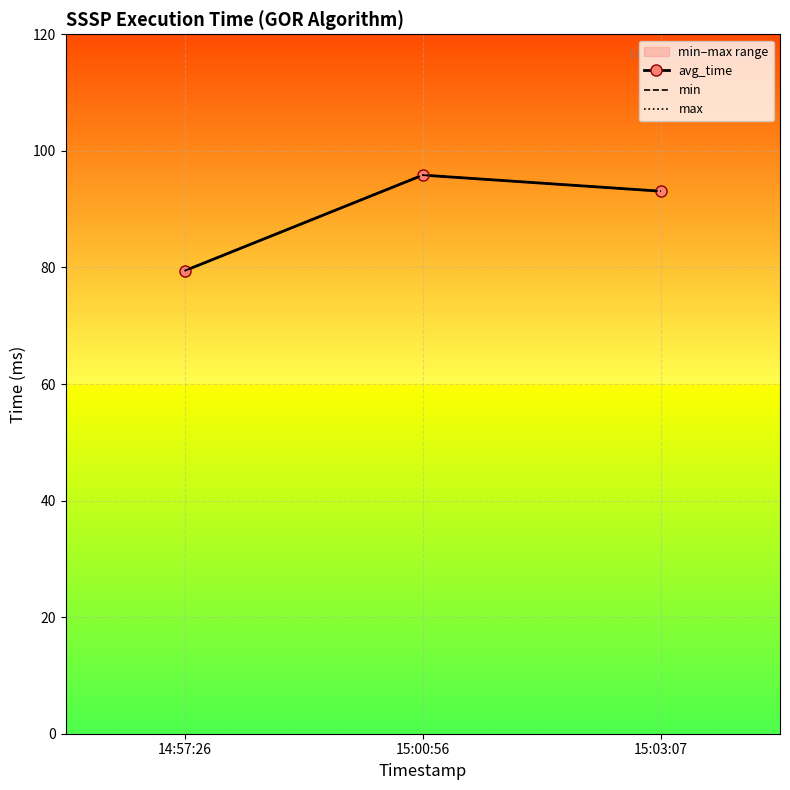

Rank the series by their maximum value, from lowest to highest.

avg_time, min, max